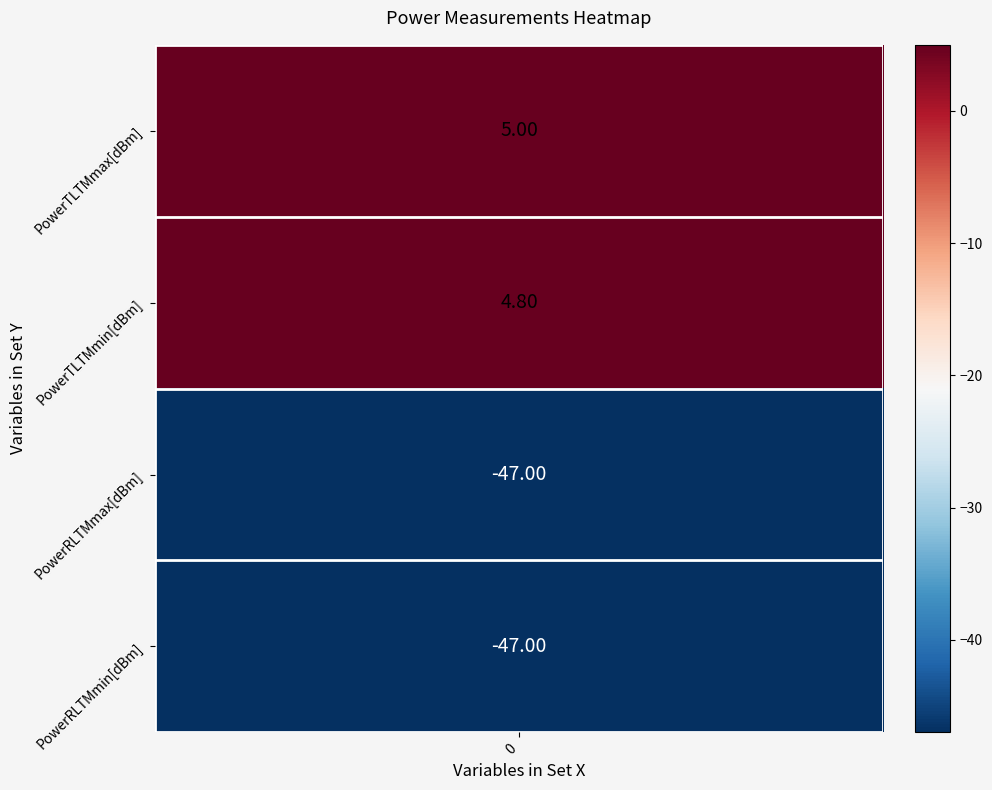

Count the number of data series in this chart.

4